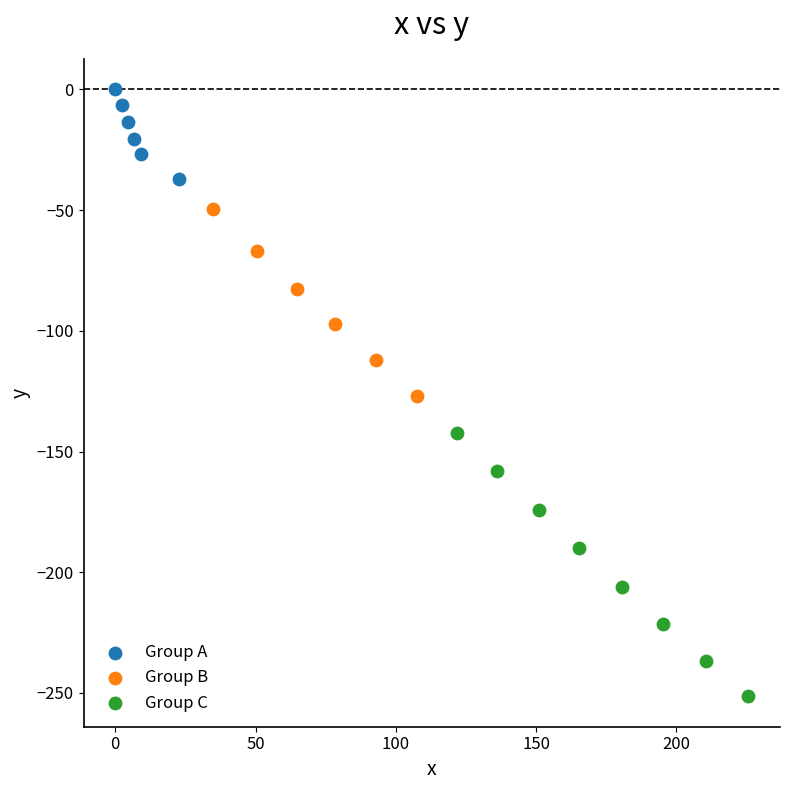

What are all the series names shown in the legend?

Group A, Group B, Group C